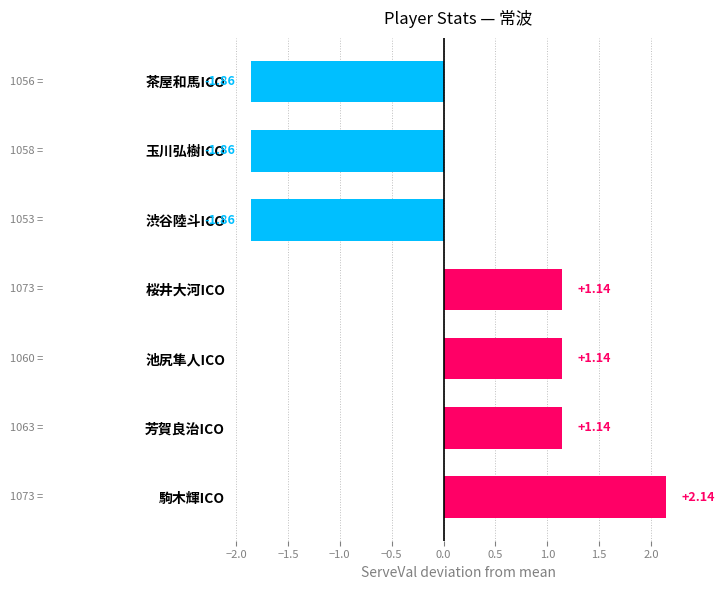

Which has a higher value, 玉川弘樹ICO or 池尻隼人ICO?

池尻隼人ICO